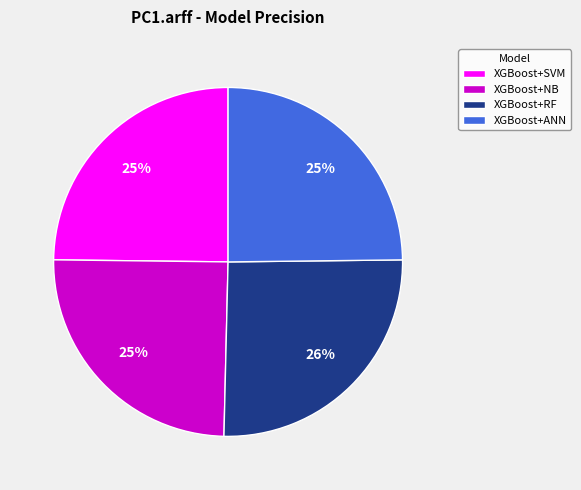

To the nearest percent, what is the combined percentage of XGBoost+RF and XGBoost+ANN?

50%